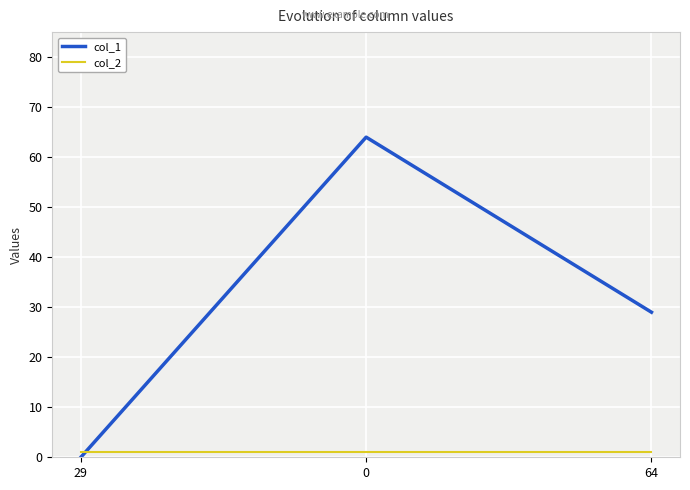

Reading left to right, extract all data points from this chart.

col_1: 29=0	0=64	64=29
col_2: 29=1	0=1	64=1